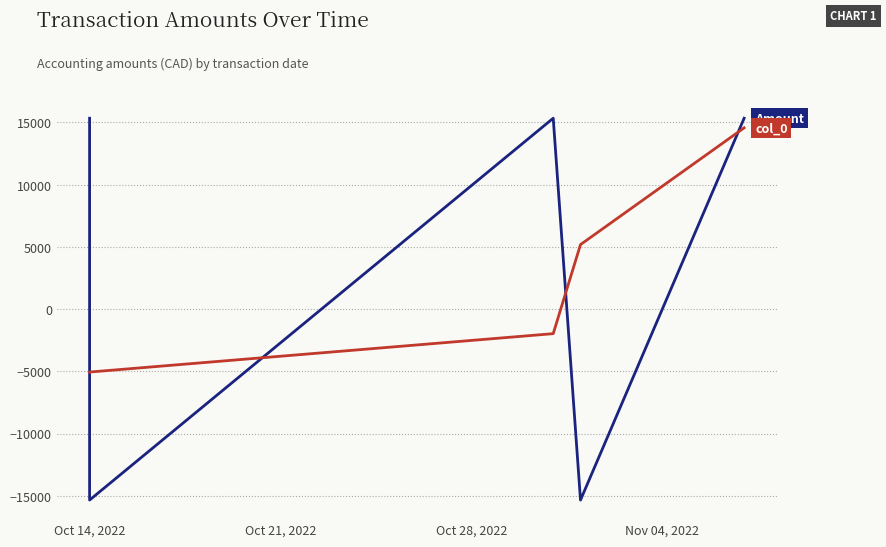

At which category does the chart reach its peak across all series?

Oct 14, 2022